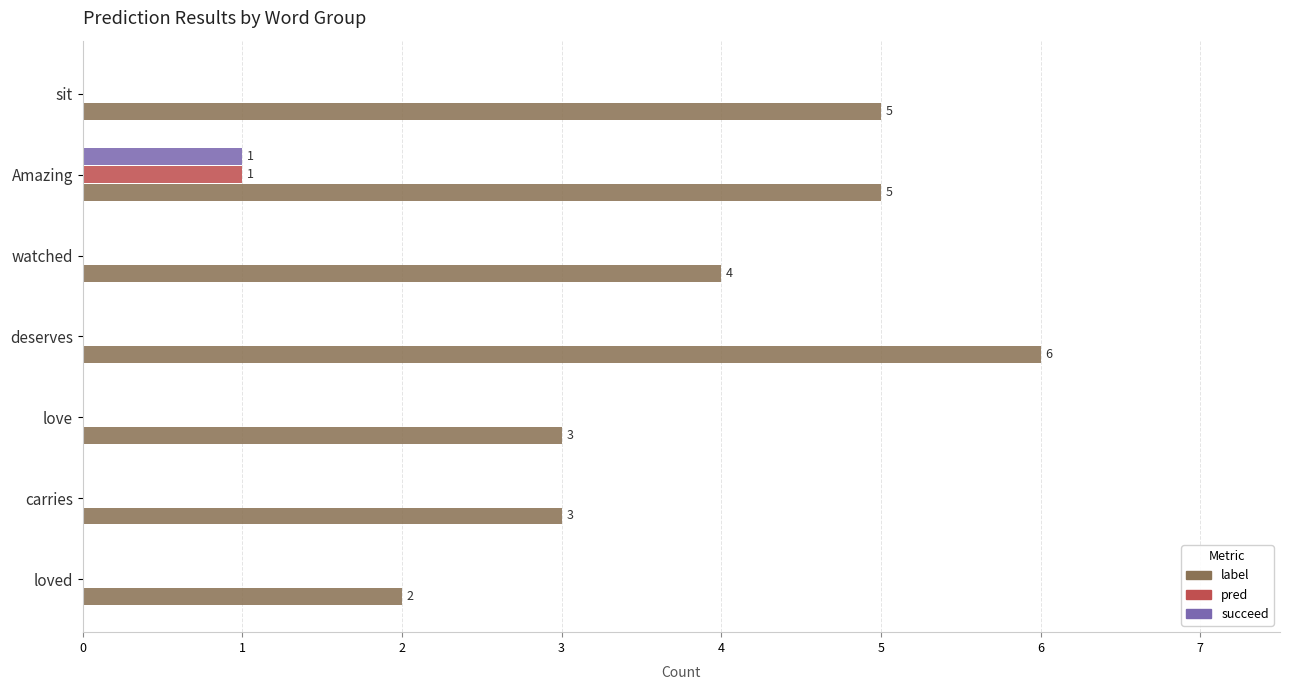

Between loved and love, which series saw the biggest shift?

label